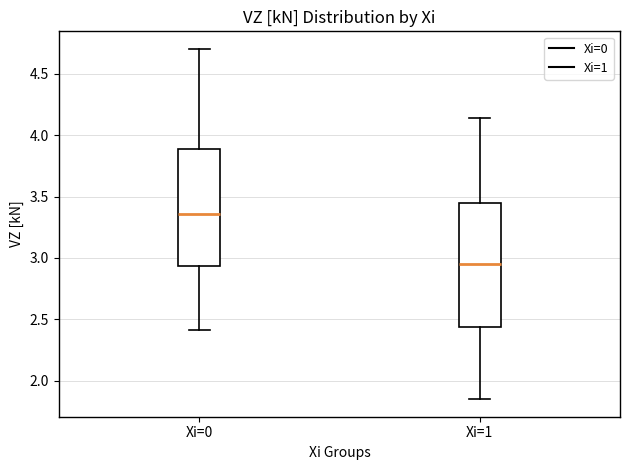

Which box has the highest median line?

Xi=0